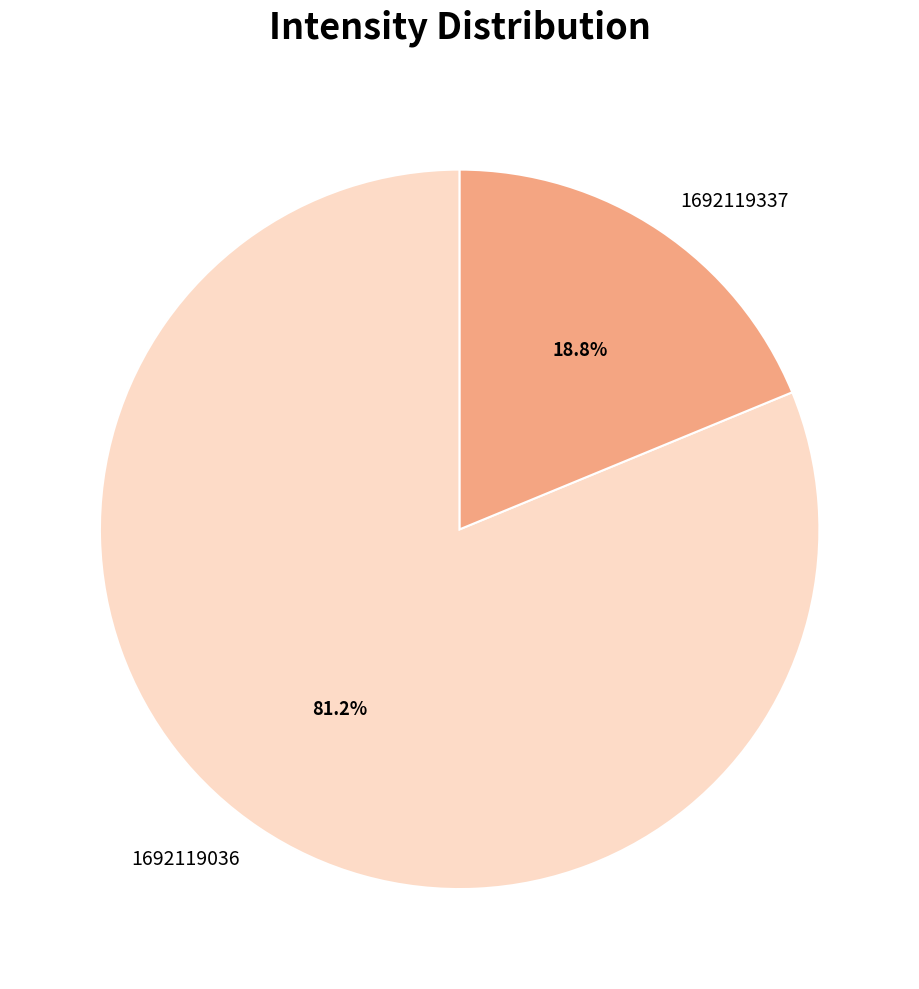

What percentage is the 1692119036 slice, to the nearest percent?

81%